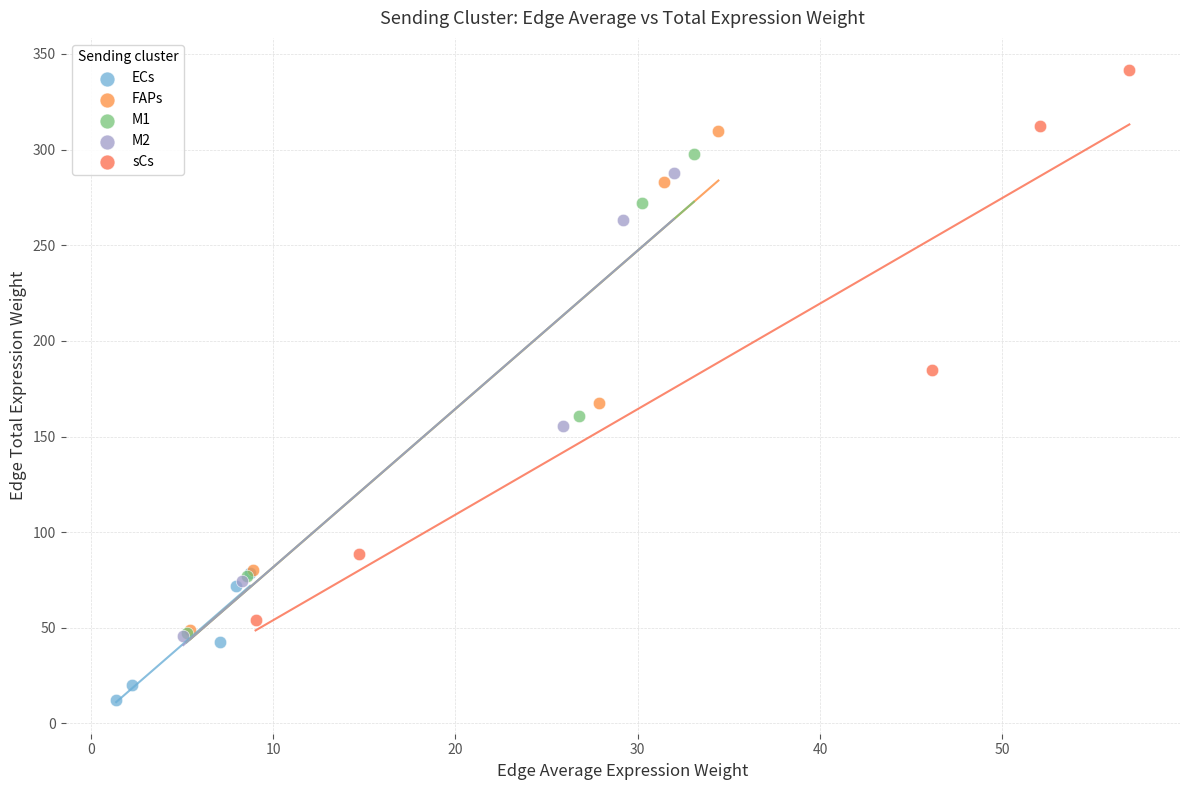

Which series contains the highest Y value?

sCs